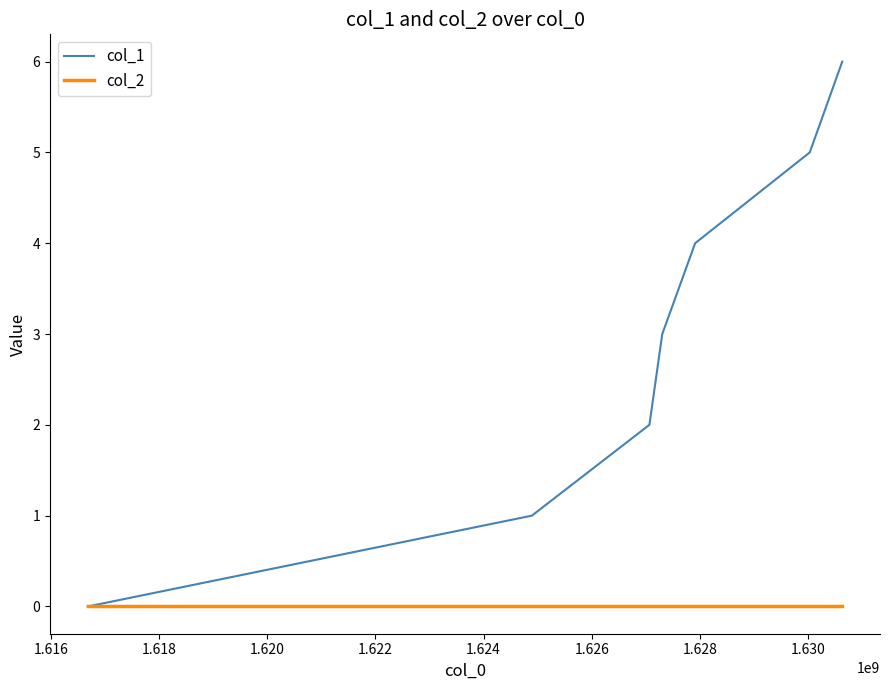

Which series has the widest spread of values?

col_1